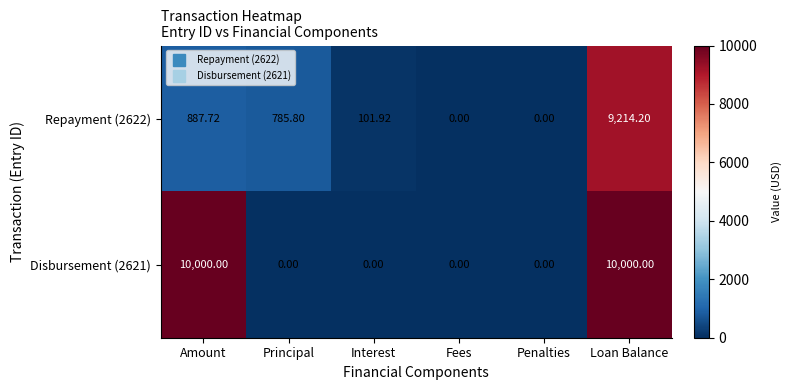

At which label does Repayment (2622) reach its peak?

Loan Balance